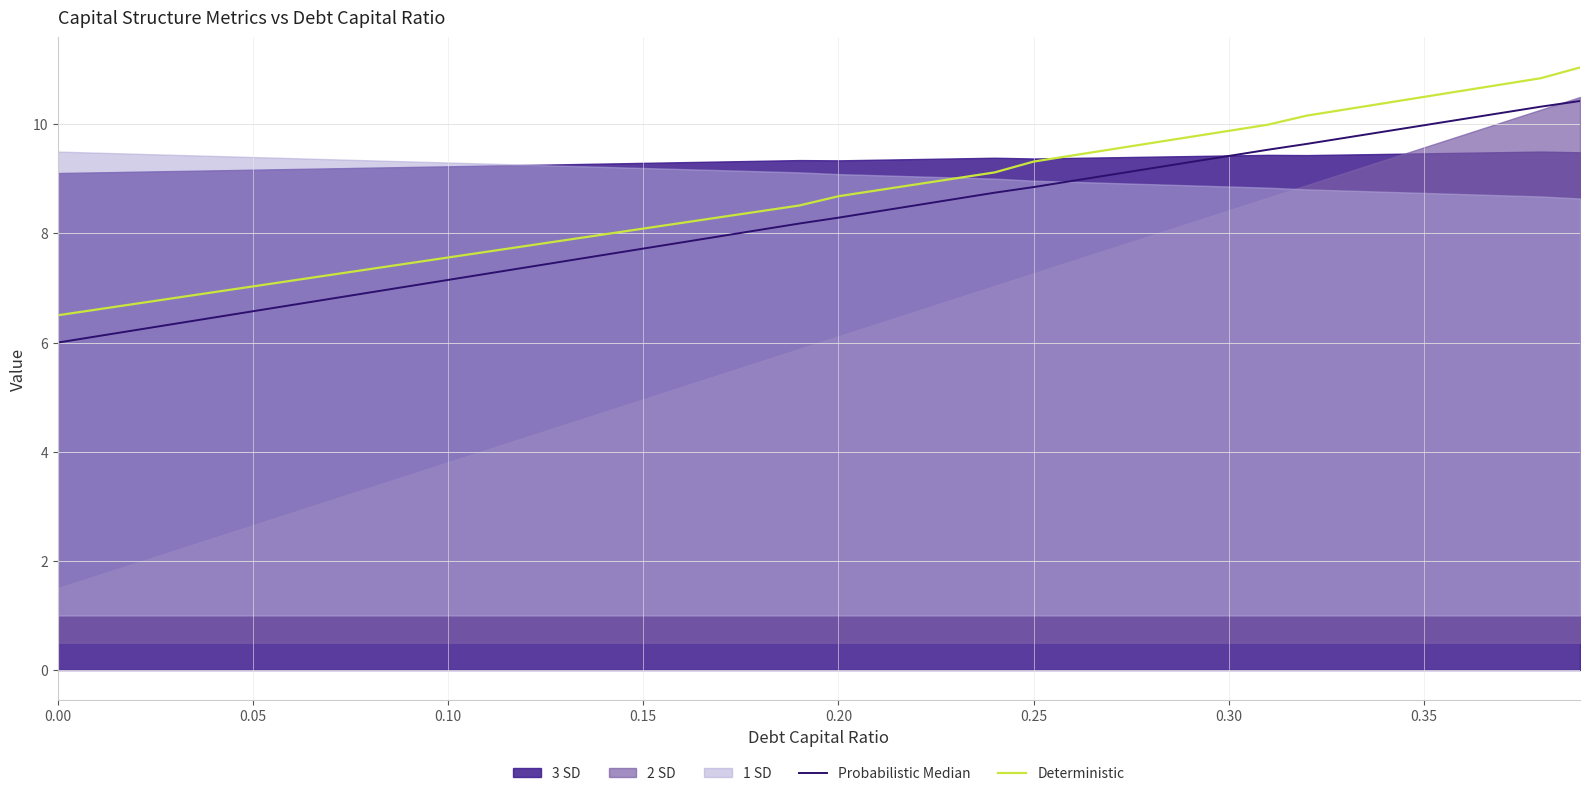

Does the chart display data point markers on the line(s)?

No